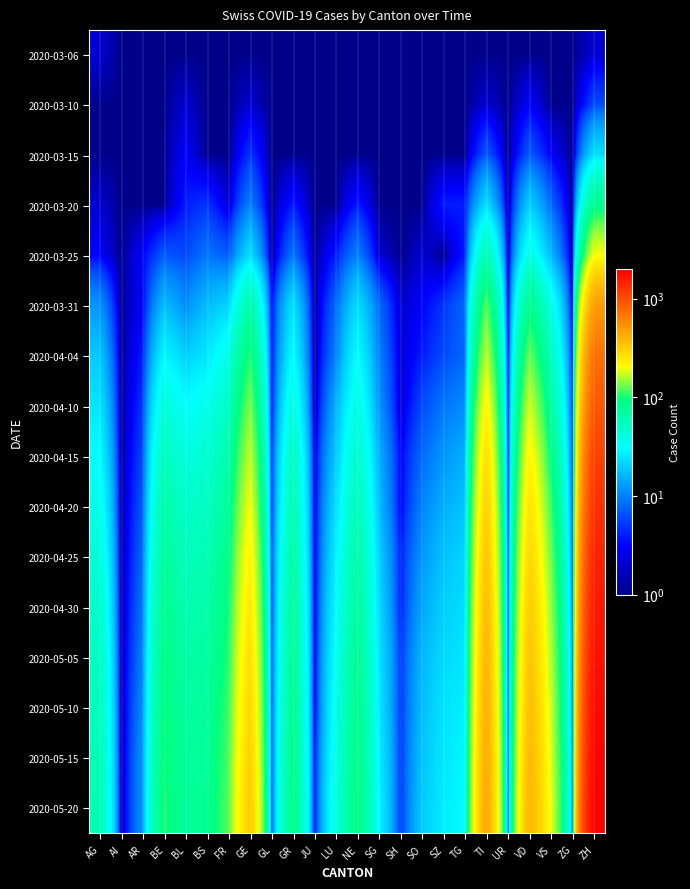

At which category is the sum across all series the highest?

ZH